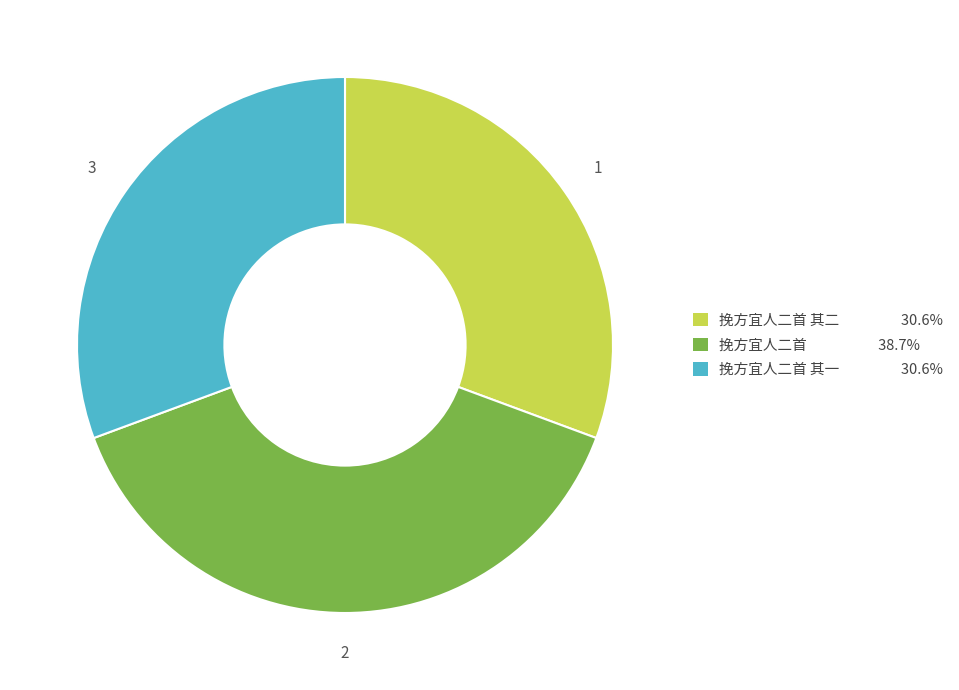

Does any single category account for the majority?

No